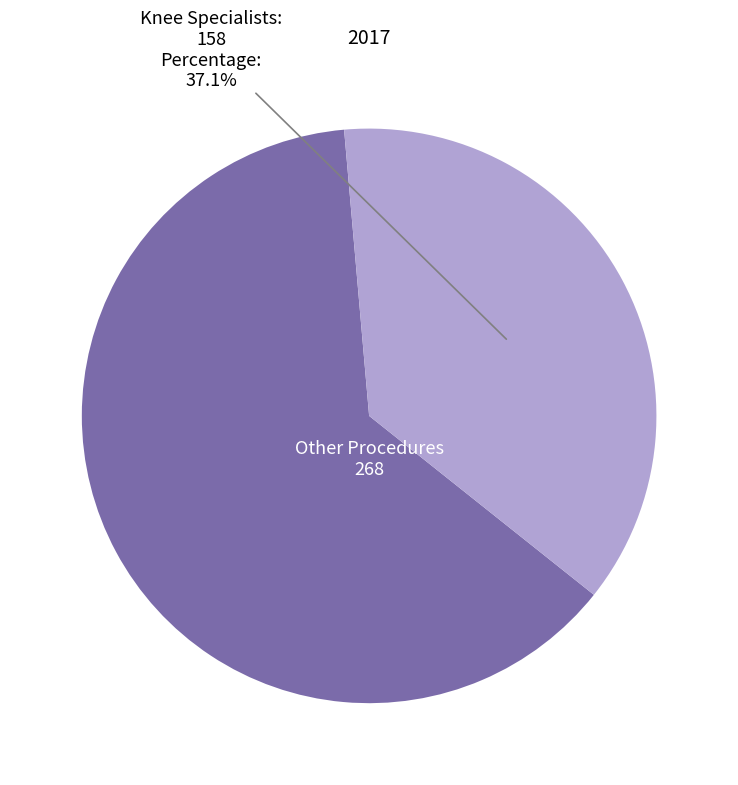

How many slices are in this pie chart?

2